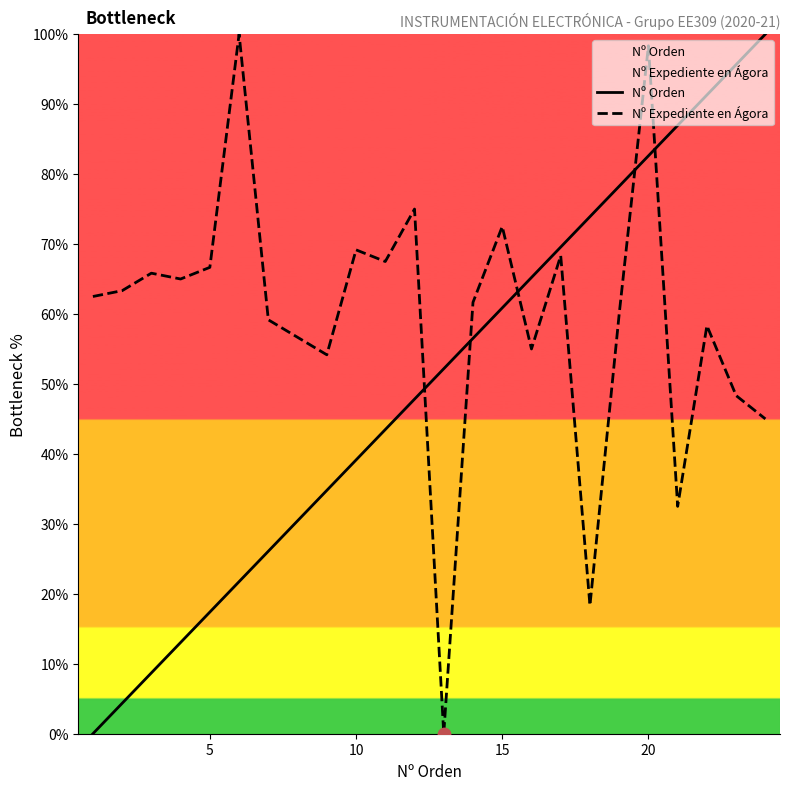

Which series has the largest Y range (max minus min)?

Nº Orden